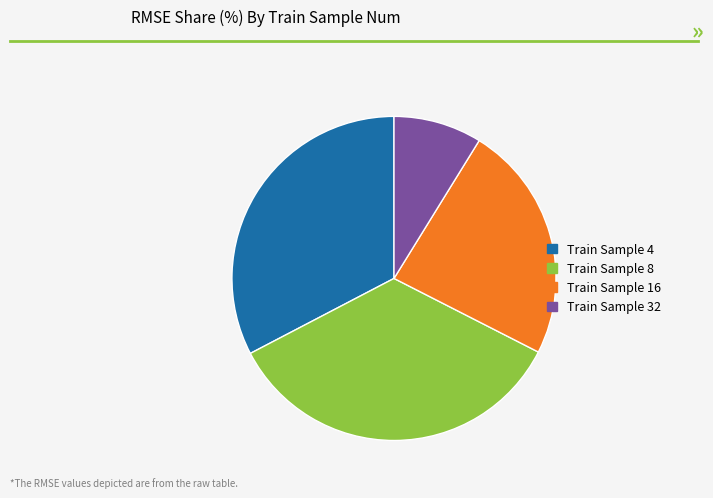

Is there a majority slice in this chart?

No